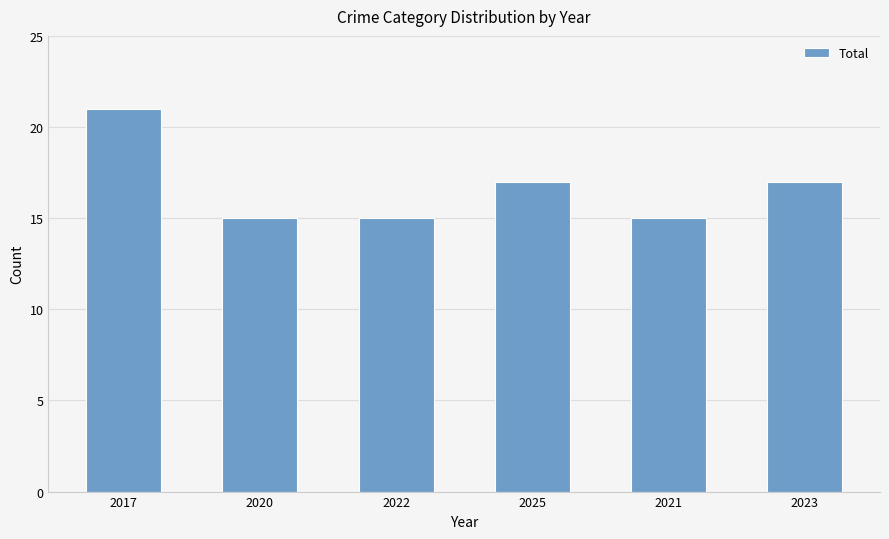

What is the approximate value at 2017?

21